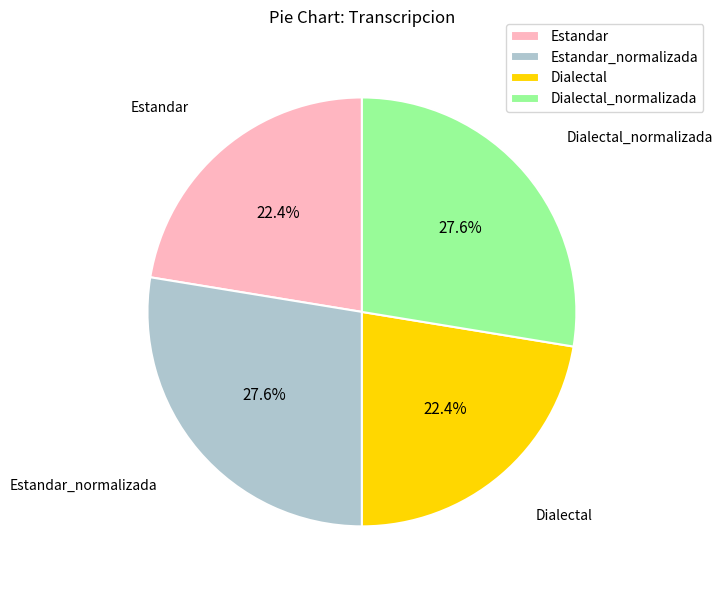

How many segments does this pie chart have?

4